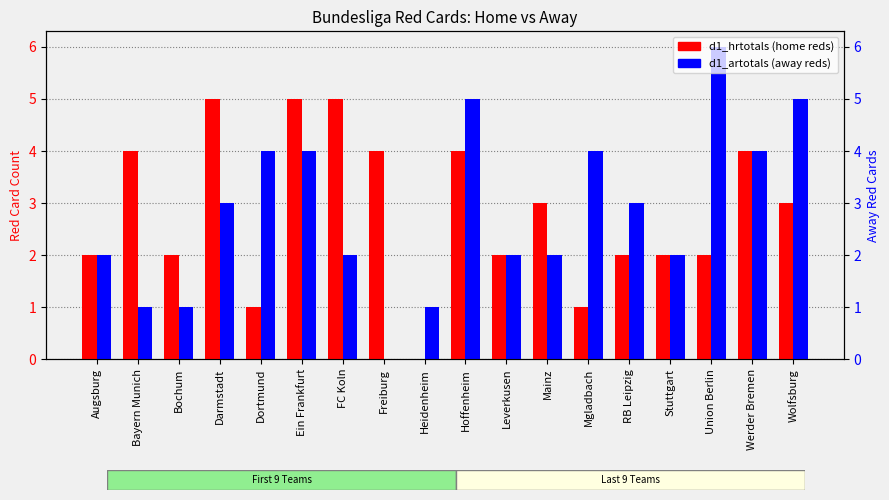

What is the sum of all d1_hrtotals values?

51